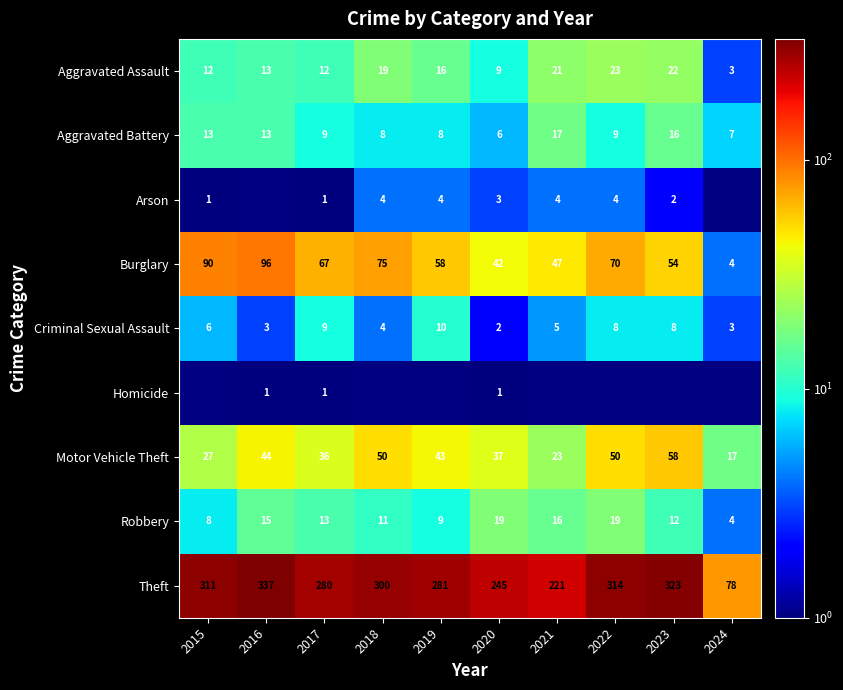

At which label is Burglary closest to 50?

2021